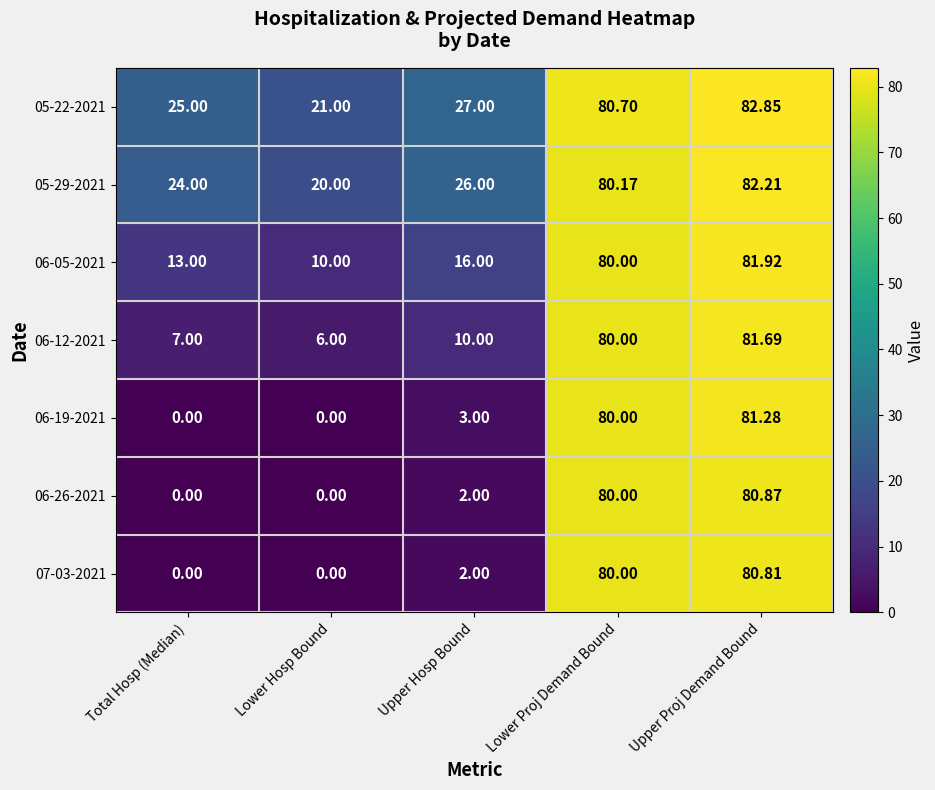

Where is 06-26-2021 nearest to the value 40?

Upper Hosp Bound